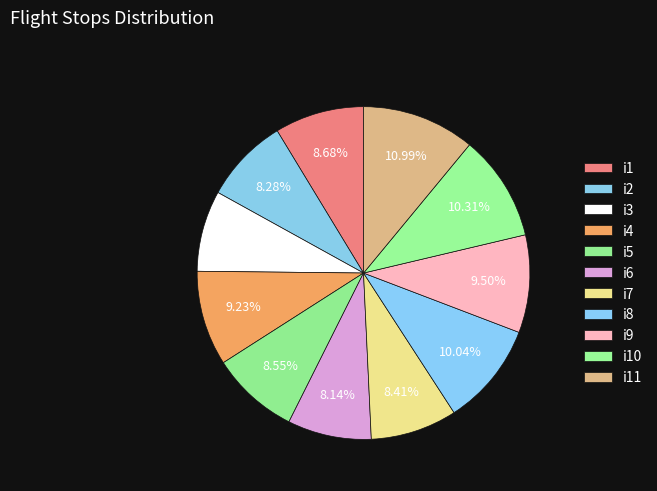

How many segments does this pie chart have?

11